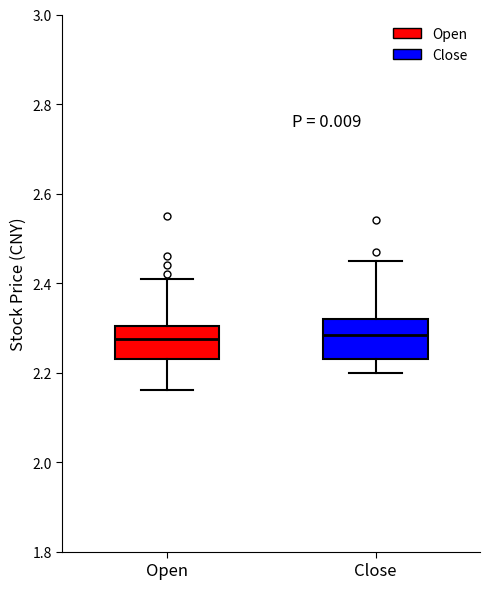

Reading left to right, read every box against the y-axis: the position of its median line, the range the box covers, and the ends of its whiskers. The values are not printed on the chart, so give them approximately, as read against the axis.

Open: median 2.28, box 2.24 to 2.30, whiskers 2.16 to 2.42
Close: median 2.28, box 2.24 to 2.32, whiskers 2.20 to 2.46